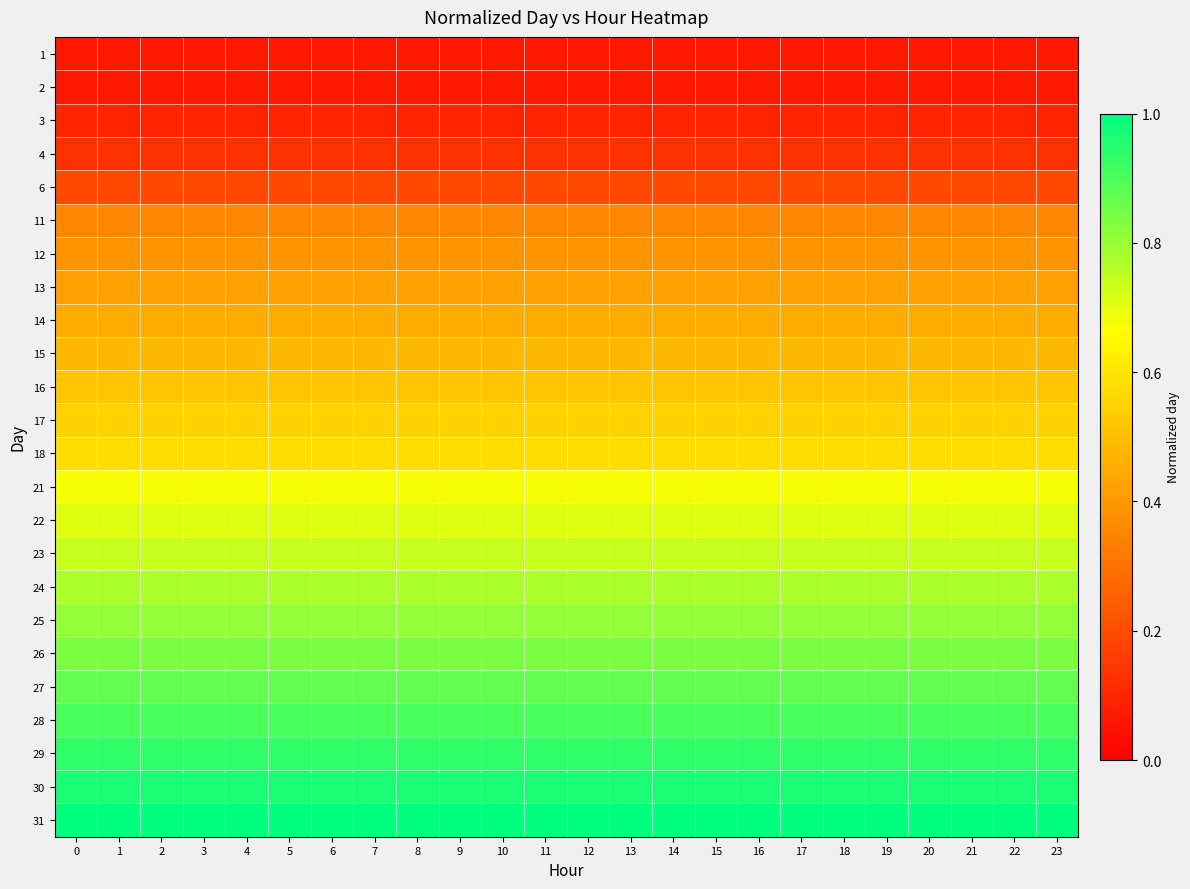

Reading left to right, what are all the values shown in this chart?

1: 0=0.1	1=0.1	2=0.1	3=0.1	4=0.1	5=0.1	6=0.1	7=0.1	8=0.1	9=0.1	10=0.1	11=0.1	12=0.1	13=0.1	14=0.1	15=0.1	16=0.1	17=0.1	18=0.1	19=0.1	20=0.1	21=0.1	22=0.1	23=0.1
2: 0=0.1	1=0.1	2=0.1	3=0.1	4=0.1	5=0.1	6=0.1	7=0.1	8=0.1	9=0.1	10=0.1	11=0.1	12=0.1	13=0.1	14=0.1	15=0.1	16=0.1	17=0.1	18=0.1	19=0.1	20=0.1	21=0.1	22=0.1	23=0.1
3: 0=0.1	1=0.1	2=0.1	3=0.1	4=0.1	5=0.1	6=0.1	7=0.1	8=0.1	9=0.1	10=0.1	11=0.1	12=0.1	13=0.1	14=0.1	15=0.1	16=0.1	17=0.1	18=0.1	19=0.1	20=0.1	21=0.1	22=0.1	23=0.1
4: 0=0.1	1=0.1	2=0.1	3=0.1	4=0.1	5=0.1	6=0.1	7=0.1	8=0.1	9=0.1	10=0.1	11=0.1	12=0.1	13=0.1	14=0.1	15=0.1	16=0.1	17=0.1	18=0.1	19=0.1	20=0.1	21=0.1	22=0.1	23=0.1
6: 0=0.2	1=0.2	2=0.2	3=0.2	4=0.2	5=0.2	6=0.2	7=0.2	8=0.2	9=0.2	10=0.2	11=0.2	12=0.2	13=0.2	14=0.2	15=0.2	16=0.2	17=0.2	18=0.2	19=0.2	20=0.2	21=0.2	22=0.2	23=0.2
11: 0=0.4	1=0.4	2=0.4	3=0.4	4=0.4	5=0.4	6=0.4	7=0.4	8=0.4	9=0.4	10=0.4	11=0.4	12=0.4	13=0.4	14=0.4	15=0.4	16=0.4	17=0.4	18=0.4	19=0.4	20=0.4	21=0.4	22=0.4	23=0.4
12: 0=0.4	1=0.4	2=0.4	3=0.4	4=0.4	5=0.4	6=0.4	7=0.4	8=0.4	9=0.4	10=0.4	11=0.4	12=0.4	13=0.4	14=0.4	15=0.4	16=0.4	17=0.4	18=0.4	19=0.4	20=0.4	21=0.4	22=0.4	23=0.4
13: 0=0.4	1=0.4	2=0.4	3=0.4	4=0.4	5=0.4	6=0.4	7=0.4	8=0.4	9=0.4	10=0.4	11=0.4	12=0.4	13=0.4	14=0.4	15=0.4	16=0.4	17=0.4	18=0.4	19=0.4	20=0.4	21=0.4	22=0.4	23=0.4
14: 0=0.5	1=0.5	2=0.5	3=0.5	4=0.5	5=0.5	6=0.5	7=0.5	8=0.5	9=0.5	10=0.5	11=0.5	12=0.5	13=0.5	14=0.5	15=0.5	16=0.5	17=0.5	18=0.5	19=0.5	20=0.5	21=0.5	22=0.5	23=0.5
15: 0=0.5	1=0.5	2=0.5	3=0.5	4=0.5	5=0.5	6=0.5	7=0.5	8=0.5	9=0.5	10=0.5	11=0.5	12=0.5	13=0.5	14=0.5	15=0.5	16=0.5	17=0.5	18=0.5	19=0.5	20=0.5	21=0.5	22=0.5	23=0.5
16: 0=0.5	1=0.5	2=0.5	3=0.5	4=0.5	5=0.5	6=0.5	7=0.5	8=0.5	9=0.5	10=0.5	11=0.5	12=0.5	13=0.5	14=0.5	15=0.5	16=0.5	17=0.5	18=0.5	19=0.5	20=0.5	21=0.5	22=0.5	23=0.5
17: 0=0.5	1=0.5	2=0.5	3=0.5	4=0.5	5=0.5	6=0.5	7=0.5	8=0.5	9=0.5	10=0.5	11=0.5	12=0.5	13=0.5	14=0.5	15=0.5	16=0.5	17=0.5	18=0.5	19=0.5	20=0.5	21=0.5	22=0.5	23=0.5
18: 0=0.6	1=0.6	2=0.6	3=0.6	4=0.6	5=0.6	6=0.6	7=0.6	8=0.6	9=0.6	10=0.6	11=0.6	12=0.6	13=0.6	14=0.6	15=0.6	16=0.6	17=0.6	18=0.6	19=0.6	20=0.6	21=0.6	22=0.6	23=0.6
21: 0=0.7	1=0.7	2=0.7	3=0.7	4=0.7	5=0.7	6=0.7	7=0.7	8=0.7	9=0.7	10=0.7	11=0.7	12=0.7	13=0.7	14=0.7	15=0.7	16=0.7	17=0.7	18=0.7	19=0.7	20=0.7	21=0.7	22=0.7	23=0.7
22: 0=0.7	1=0.7	2=0.7	3=0.7	4=0.7	5=0.7	6=0.7	7=0.7	8=0.7	9=0.7	10=0.7	11=0.7	12=0.7	13=0.7	14=0.7	15=0.7	16=0.7	17=0.7	18=0.7	19=0.7	20=0.7	21=0.7	22=0.7	23=0.7
23: 0=0.7	1=0.7	2=0.7	3=0.7	4=0.7	5=0.7	6=0.7	7=0.7	8=0.7	9=0.7	10=0.7	11=0.7	12=0.7	13=0.7	14=0.7	15=0.7	16=0.7	17=0.7	18=0.7	19=0.7	20=0.7	21=0.7	22=0.7	23=0.7
24: 0=0.8	1=0.8	2=0.8	3=0.8	4=0.8	5=0.8	6=0.8	7=0.8	8=0.8	9=0.8	10=0.8	11=0.8	12=0.8	13=0.8	14=0.8	15=0.8	16=0.8	17=0.8	18=0.8	19=0.8	20=0.8	21=0.8	22=0.8	23=0.8
25: 0=0.8	1=0.8	2=0.8	3=0.8	4=0.8	5=0.8	6=0.8	7=0.8	8=0.8	9=0.8	10=0.8	11=0.8	12=0.8	13=0.8	14=0.8	15=0.8	16=0.8	17=0.8	18=0.8	19=0.8	20=0.8	21=0.8	22=0.8	23=0.8
26: 0=0.8	1=0.8	2=0.8	3=0.8	4=0.8	5=0.8	6=0.8	7=0.8	8=0.8	9=0.8	10=0.8	11=0.8	12=0.8	13=0.8	14=0.8	15=0.8	16=0.8	17=0.8	18=0.8	19=0.8	20=0.8	21=0.8	22=0.8	23=0.8
27: 0=0.9	1=0.9	2=0.9	3=0.9	4=0.9	5=0.9	6=0.9	7=0.9	8=0.9	9=0.9	10=0.9	11=0.9	12=0.9	13=0.9	14=0.9	15=0.9	16=0.9	17=0.9	18=0.9	19=0.9	20=0.9	21=0.9	22=0.9	23=0.9
28: 0=0.9	1=0.9	2=0.9	3=0.9	4=0.9	5=0.9	6=0.9	7=0.9	8=0.9	9=0.9	10=0.9	11=0.9	12=0.9	13=0.9	14=0.9	15=0.9	16=0.9	17=0.9	18=0.9	19=0.9	20=0.9	21=0.9	22=0.9	23=0.9
29: 0=0.9	1=0.9	2=0.9	3=0.9	4=0.9	5=0.9	6=0.9	7=0.9	8=0.9	9=0.9	10=0.9	11=0.9	12=0.9	13=0.9	14=0.9	15=0.9	16=0.9	17=0.9	18=0.9	19=0.9	20=0.9	21=0.9	22=0.9	23=0.9
30: 0=1.0	1=1.0	2=1.0	3=1.0	4=1.0	5=1.0	6=1.0	7=1.0	8=1.0	9=1.0	10=1.0	11=1.0	12=1.0	13=1.0	14=1.0	15=1.0	16=1.0	17=1.0	18=1.0	19=1.0	20=1.0	21=1.0	22=1.0	23=1.0
31: 0=1.0	1=1.0	2=1.0	3=1.0	4=1.0	5=1.0	6=1.0	7=1.0	8=1.0	9=1.0	10=1.0	11=1.0	12=1.0	13=1.0	14=1.0	15=1.0	16=1.0	17=1.0	18=1.0	19=1.0	20=1.0	21=1.0	22=1.0	23=1.0